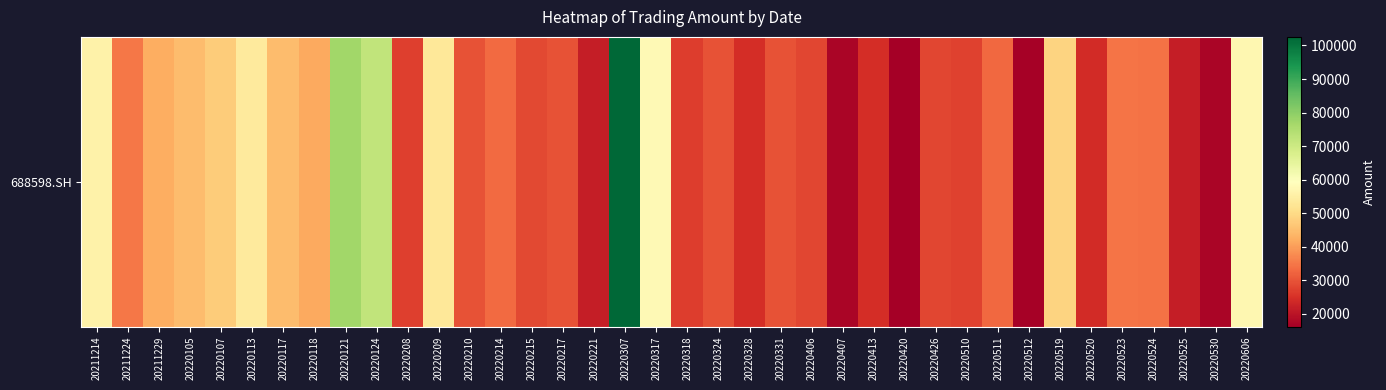

What is the change in value from 20220214 to 20220413?

-8606.1